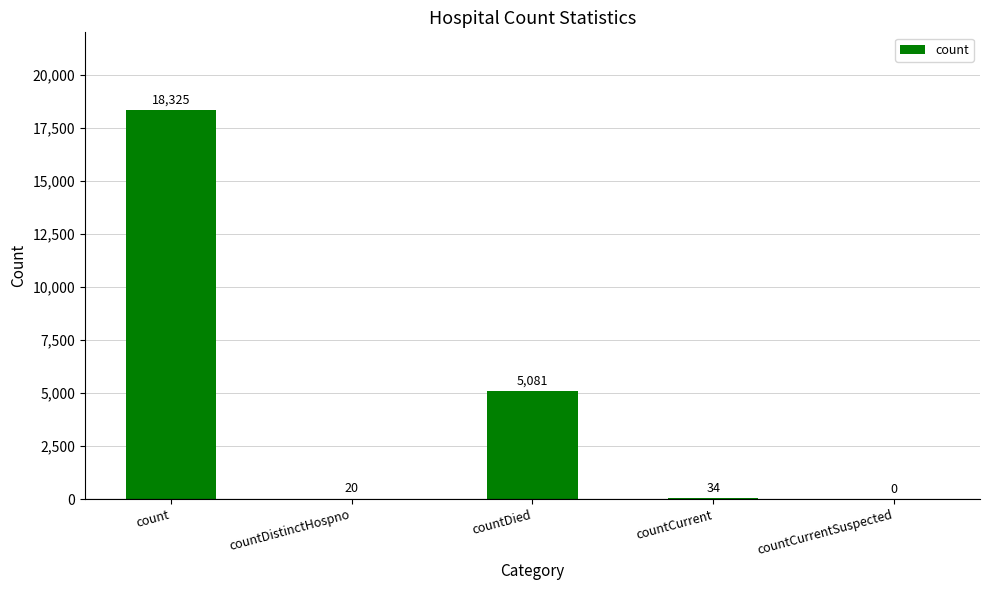

Which label corresponds to the largest value in the chart?

count